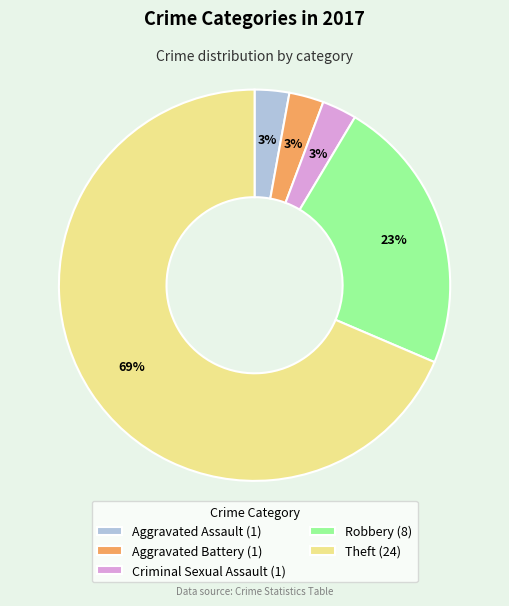

Combined, do Aggravated Assault (1) and Robbery (8) account for over 50%?

No